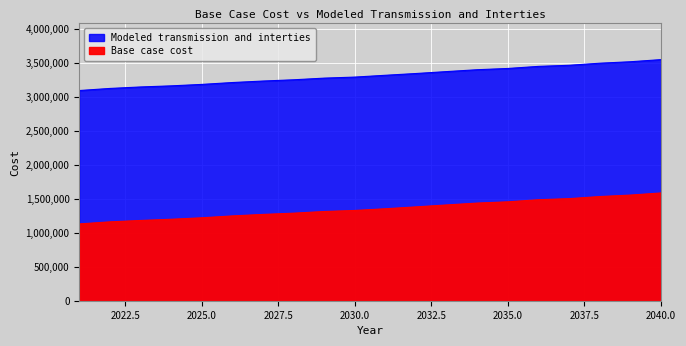

Reading right to left, extract all data points from this chart.

Base case cost: 1587017.2	1555488.3	1533969.7	1503228.8	1487119.3	1456393.7	1437958.3	1410305.3	1381965.0	1354325.7	1329096.2	1313748.7	1289192.6	1270775.6	1248667.5	1221055.7	1199579.8	1181759.9	1161427.9	1130702.3
Modeled transmission and interties: 3550387.8	3518932.5	3497463.0	3466792.4	3450721.1	3420065.7	3401672.4	3374082.5	3345808.5	3319760.9	3293062.0	3277749.5	3253249.6	3234874.6	3212818.5	3185269.8	3163843.0	3147590.0	3125773.6	3095118.1